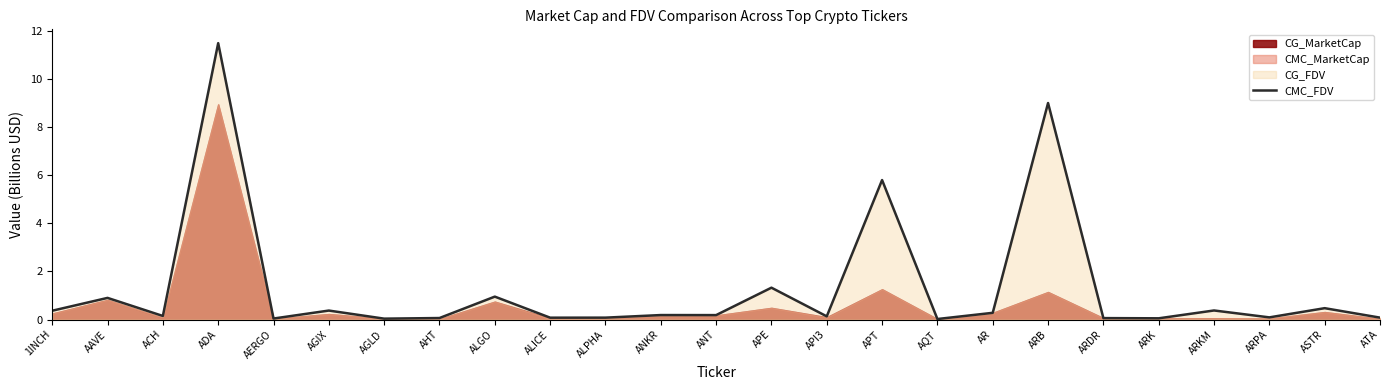

Which has a higher value, ANKR or ADA?

ADA